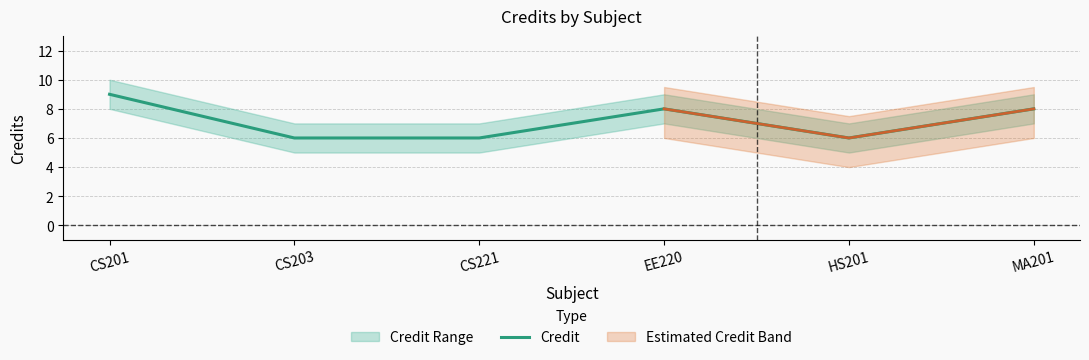

True or false: the data shows 6 at CS221.

True